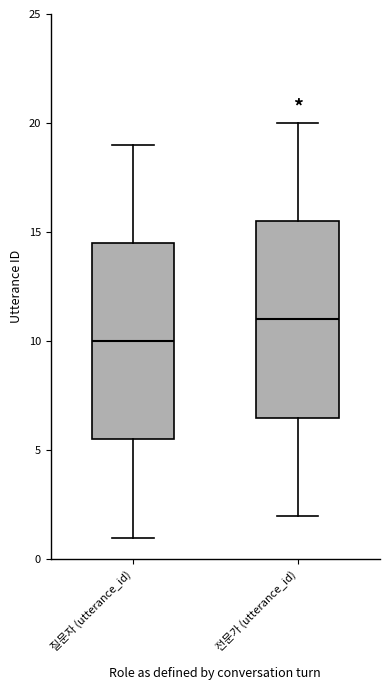

Reading left to right, transcribe this box plot: for each box, give where its median line is, the range the box spans, and where its two whiskers end, as read against the y-axis. The values are not printed on the chart, so give them approximately, as read against the axis.

질문자 (utterance_id): median 10.0, box 5.5 to 14.5, whiskers 1.0 to 19.0
전문가 (utterance_id): median 11.0, box 6.5 to 15.5, whiskers 2.0 to 20.0